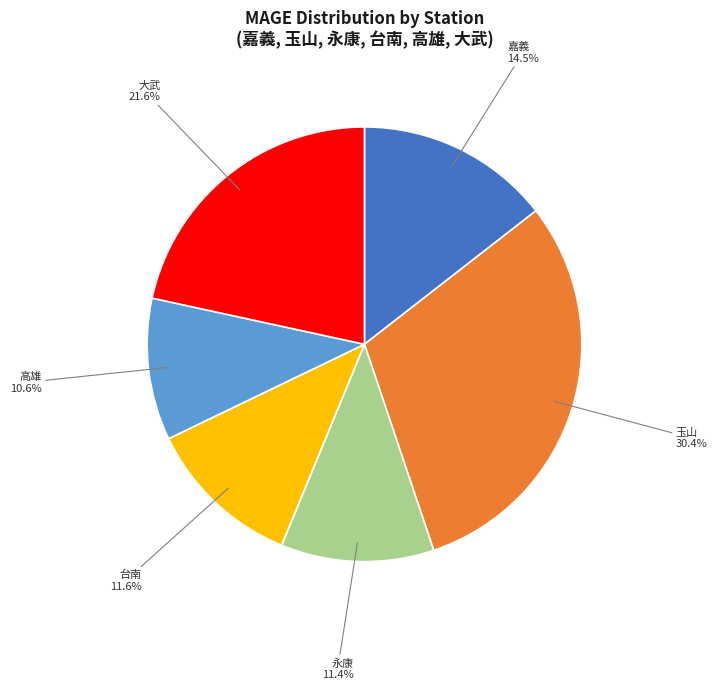

Is there a majority slice in this chart?

No